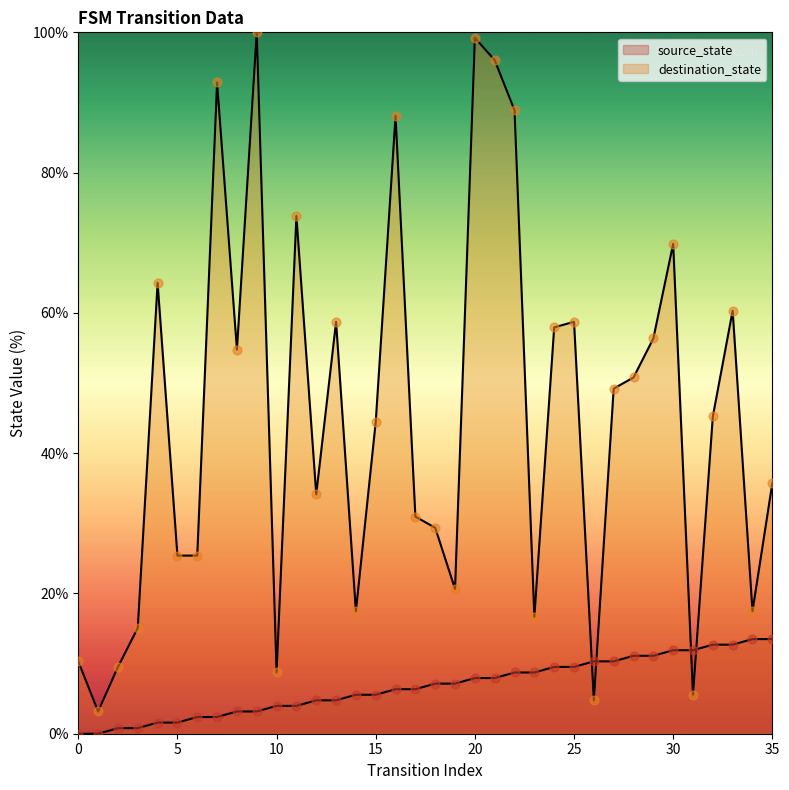

At which category is the sum across all series the highest?

20